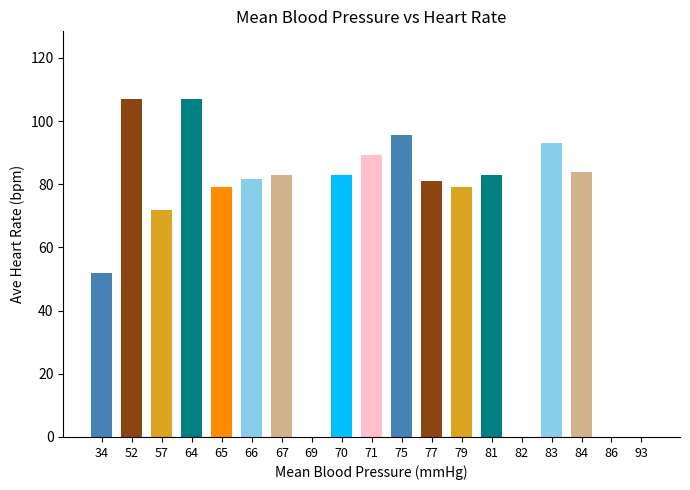

Count the number of categories in the chart.

19